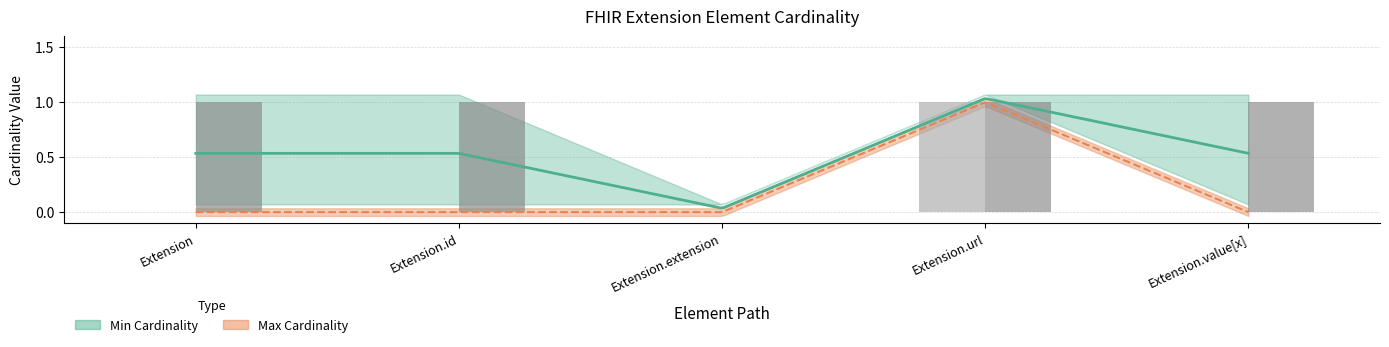

What is the difference between the maximum and minimum values in the Max values (raw) series?

1